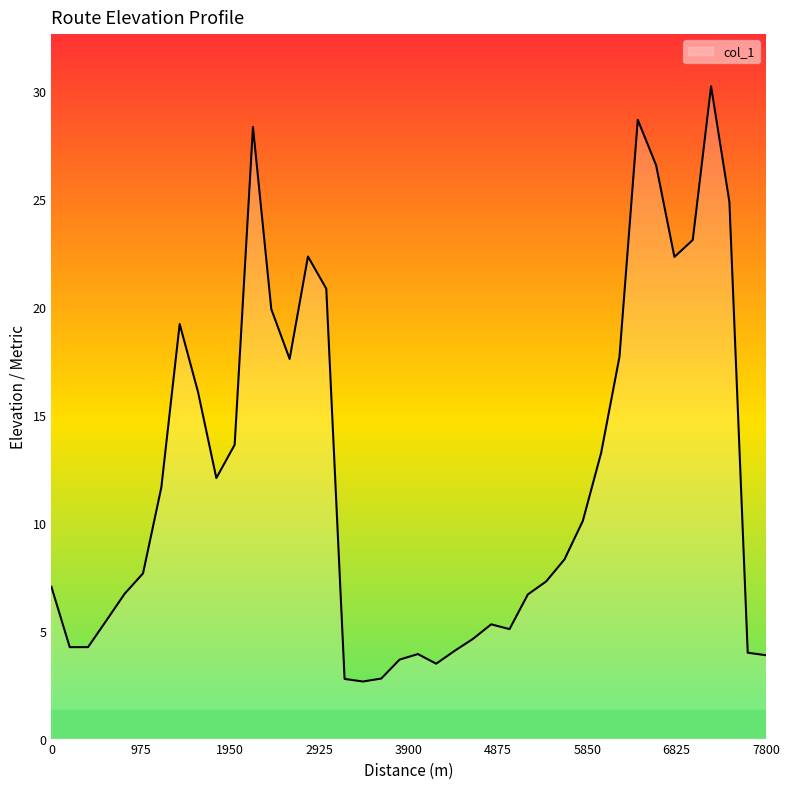

What is the greatest value displayed?

30.2